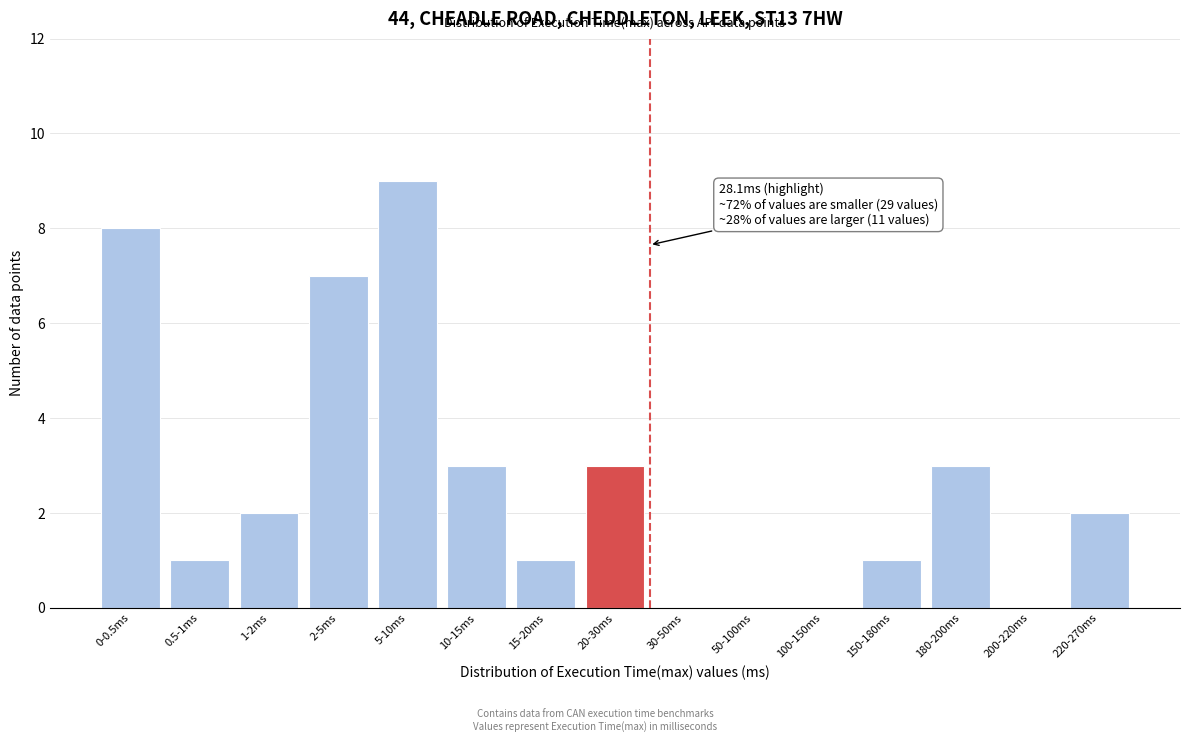

Reading left to right, transcribe all the data shown in this chart.

0-0.5ms=8	0.5-1ms=1	1-2ms=2	2-5ms=7	5-10ms=9	10-15ms=3	15-20ms=1	20-30ms=3	30-50ms=0	50-100ms=0	100-150ms=0	150-180ms=1	180-200ms=3	200-220ms=0	220-270ms=2